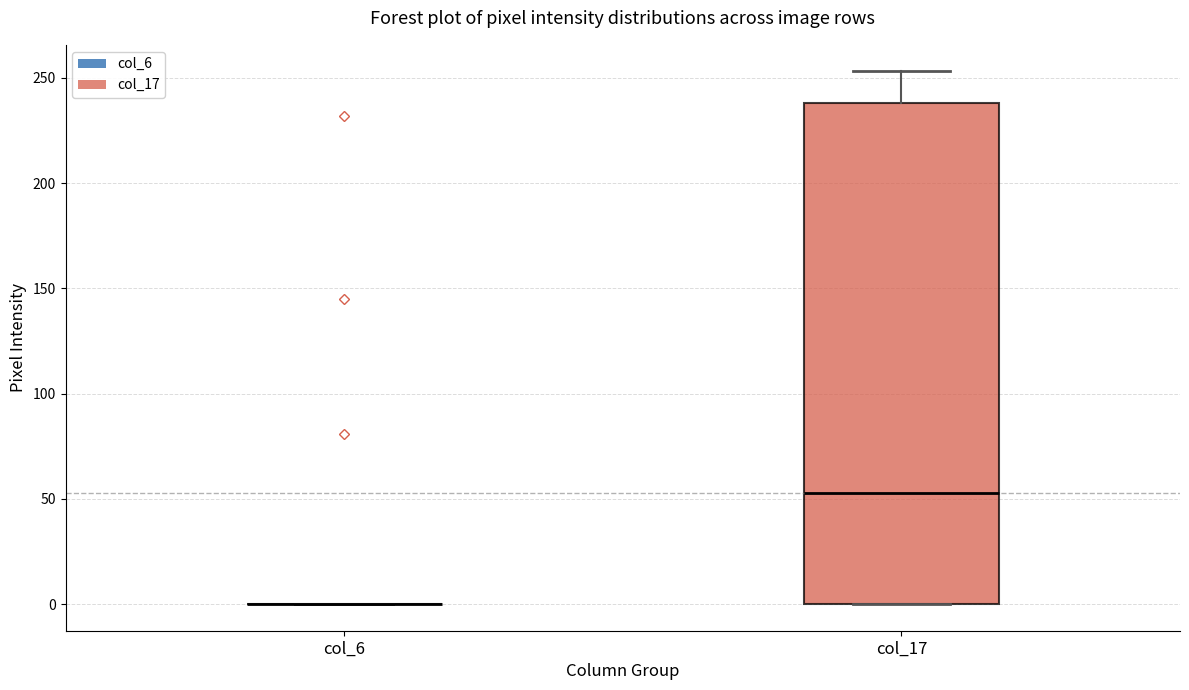

Comparing the boxes themselves (not the whiskers), which one is the tallest?

col_17